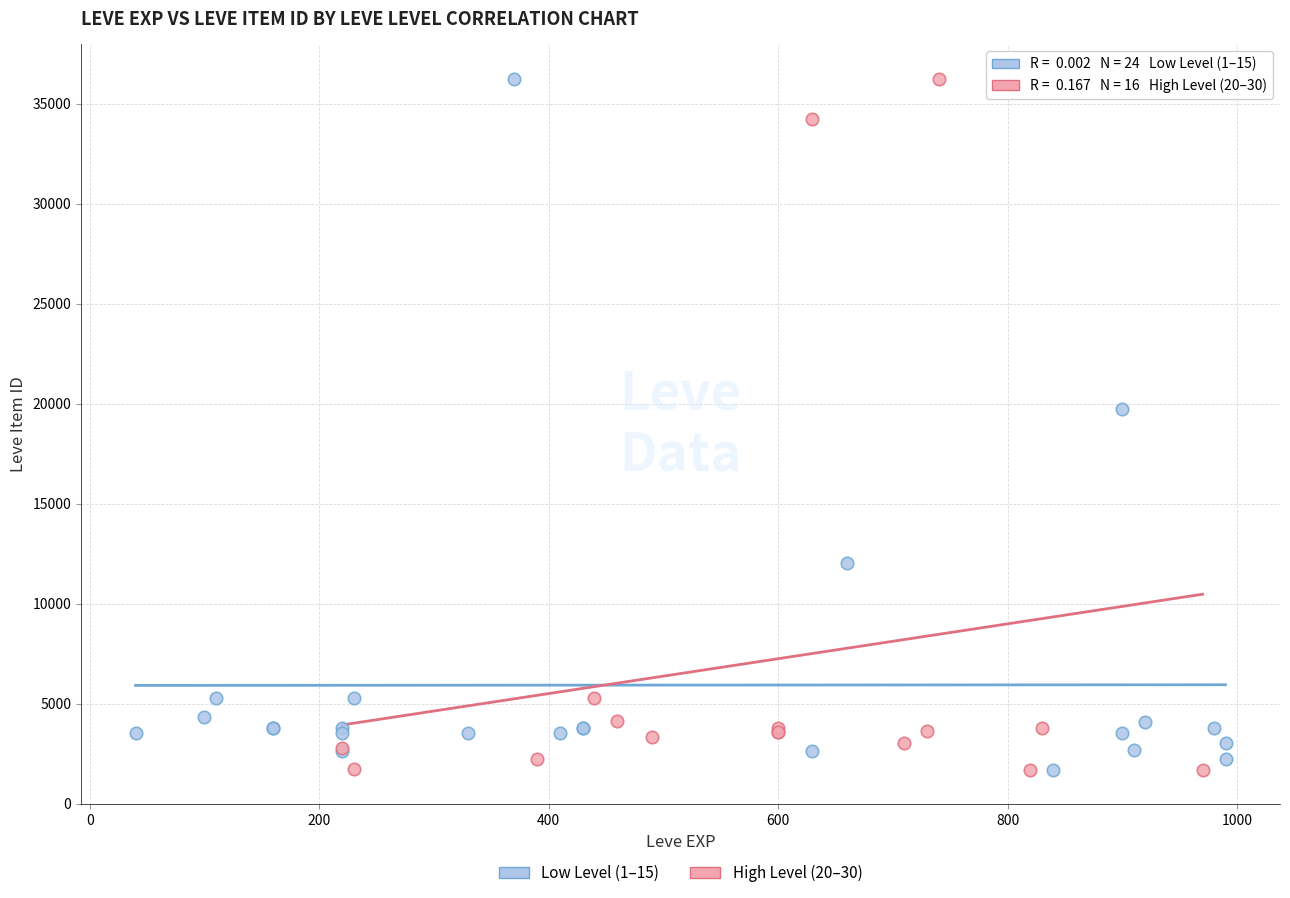

What are all the series names shown in the legend?

Low Level (1–15), High Level (20–30)